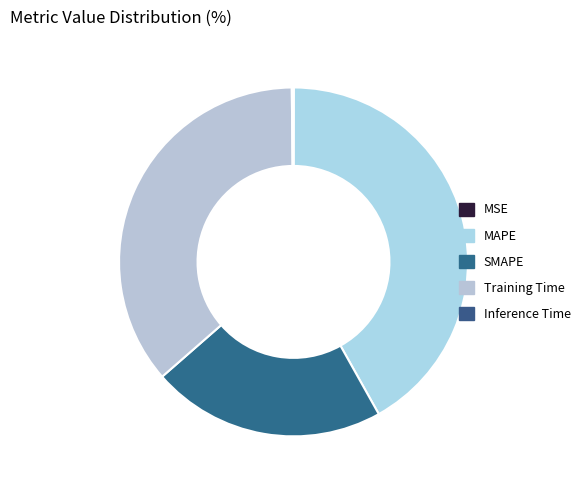

How many slices are in this pie chart?

5